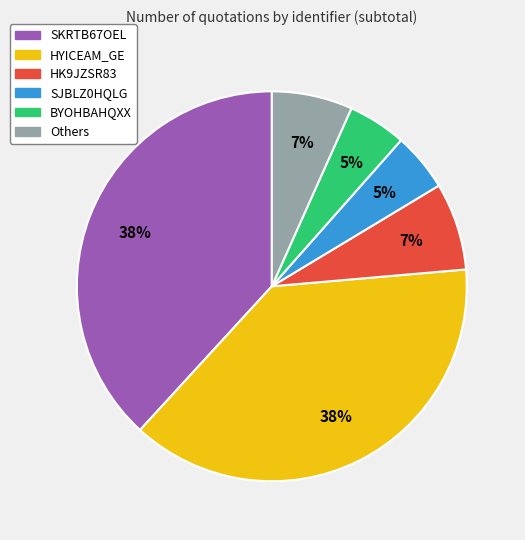

To the nearest percent, what percentage of the pie is SKRTB67OEL?

38%